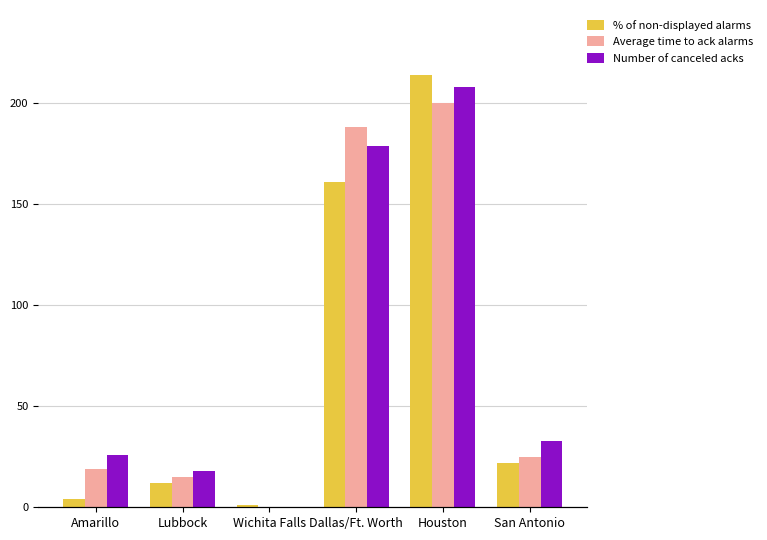

What position from the right is Lubbock?

5